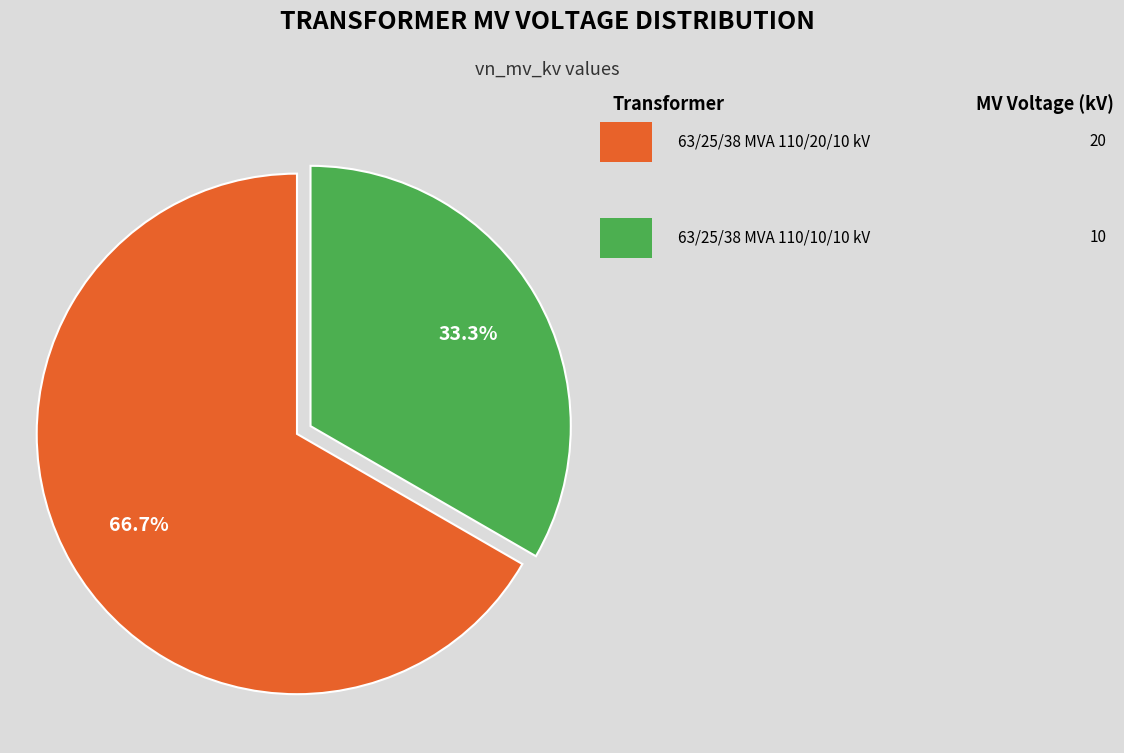

Does any single category account for the majority?

Yes